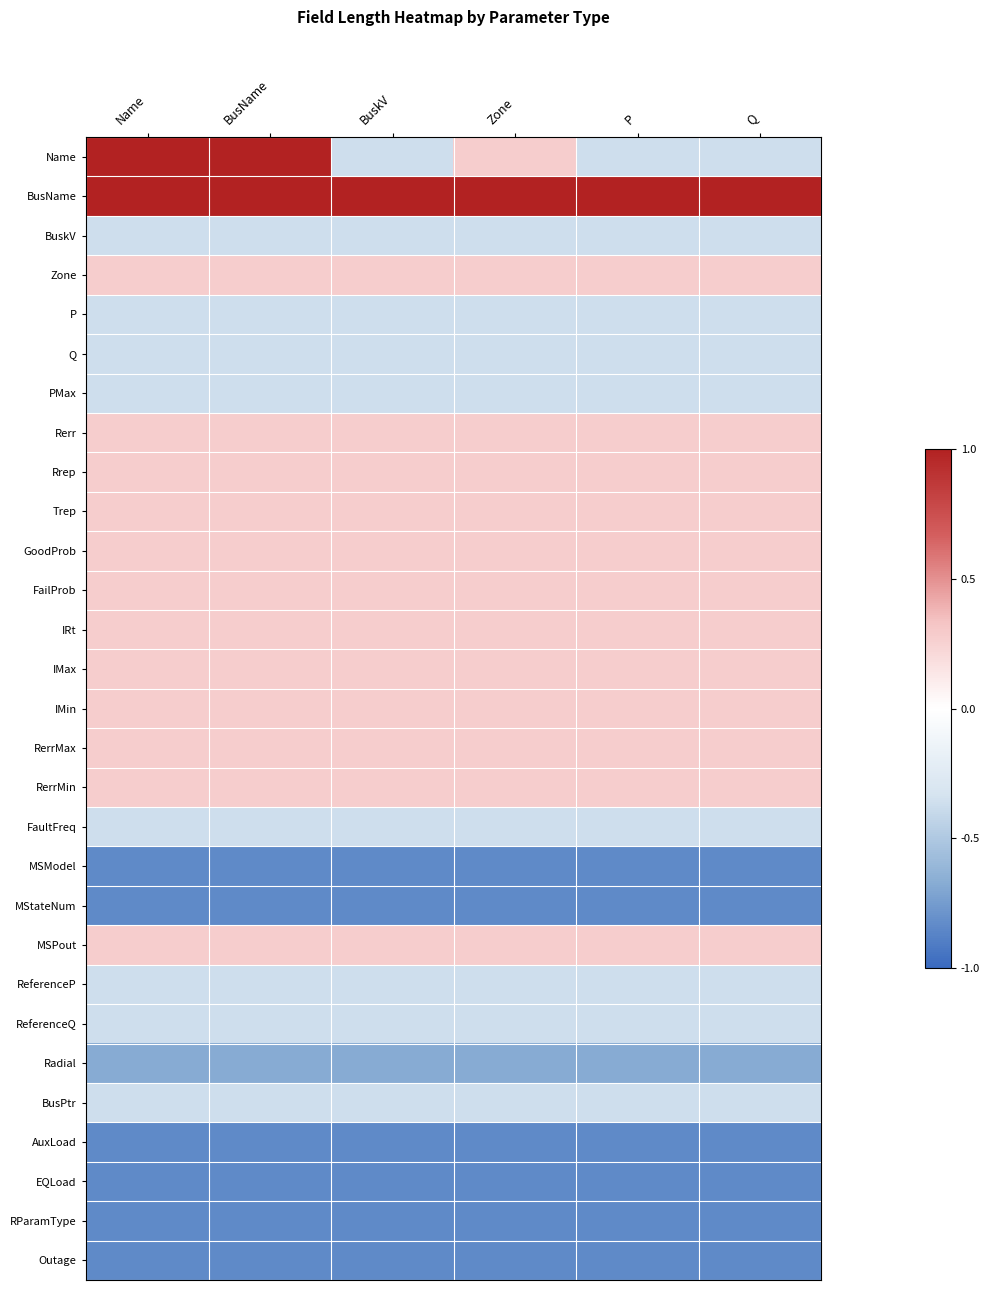

At Zone, list the series in order from largest to smallest.

BusName, Name, Zone, Rerr, Rrep, Trep, GoodProb, FailProb, IRt, IMax, IMin, RerrMax, RerrMin, MSPout, BuskV, P, Q, PMax, FaultFreq, ReferenceP, ReferenceQ, BusPtr, Radial, MSModel, MStateNum, AuxLoad, EQLoad, RParamType, Outage